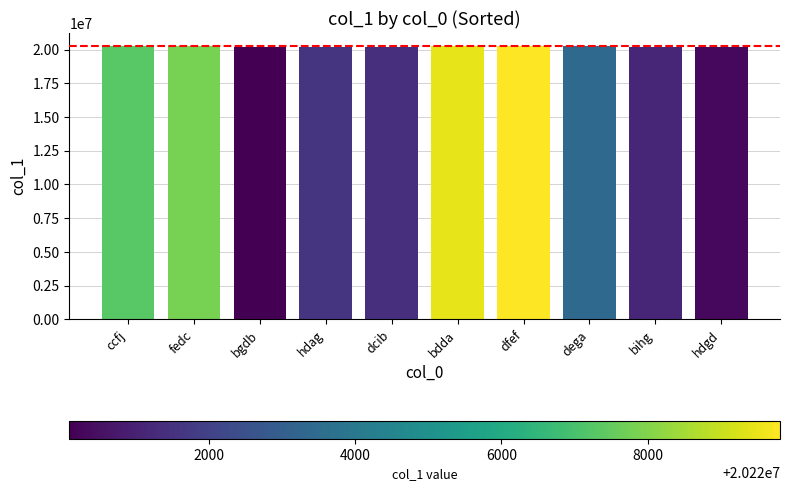

What is the approximate value at hdag?

20221574